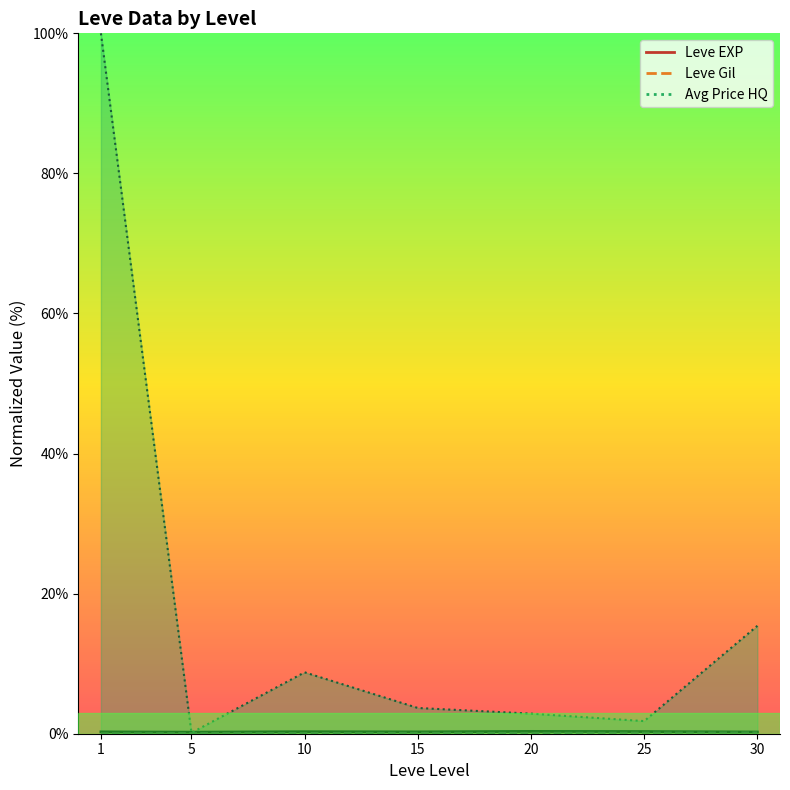

How many intersections are there between currentAveragePriceHQ line and Leve EXP line?

2